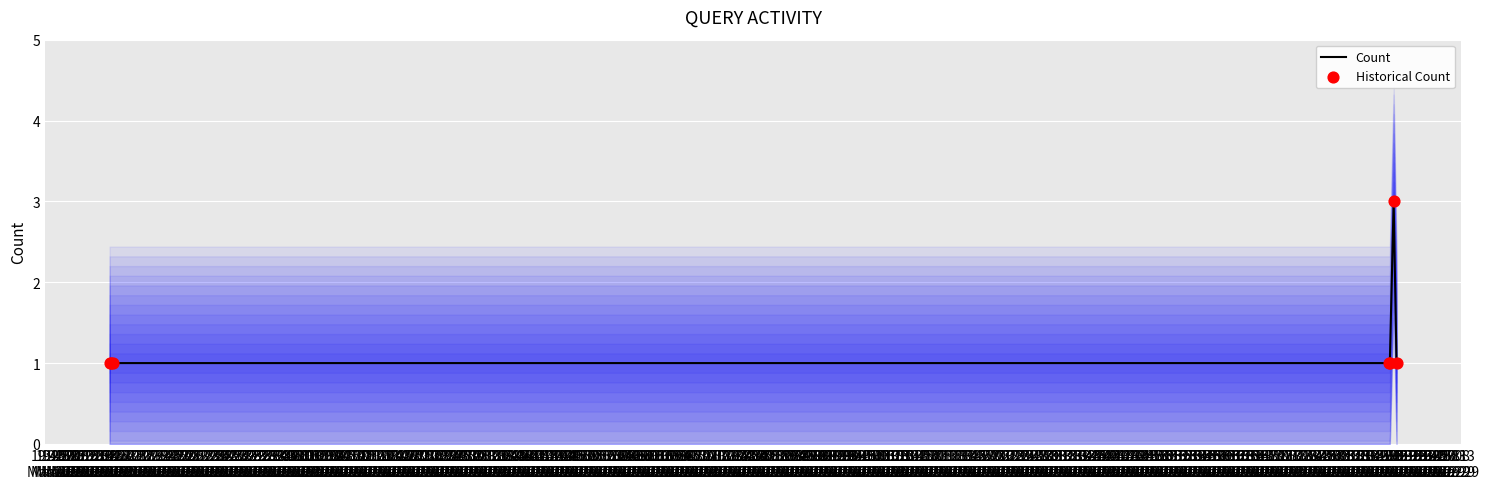

Which series reaches the minimum Y coordinate?

Count